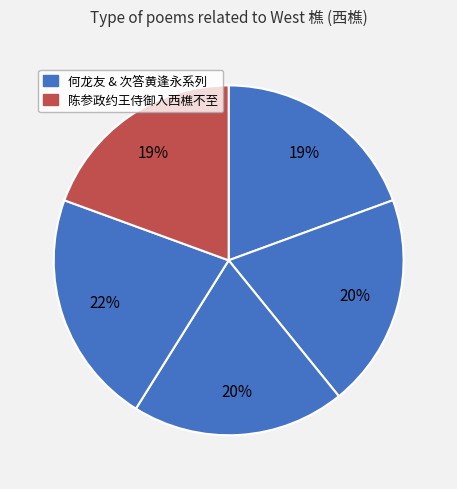

To the nearest percent, what is the average slice percentage?

20%